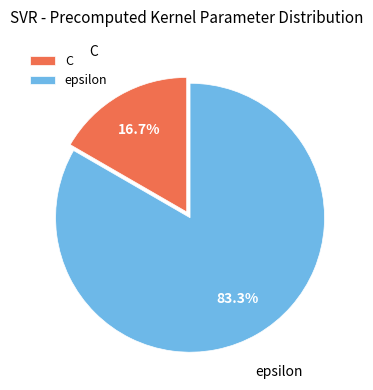

To the nearest percent, what portion does C represent?

17%